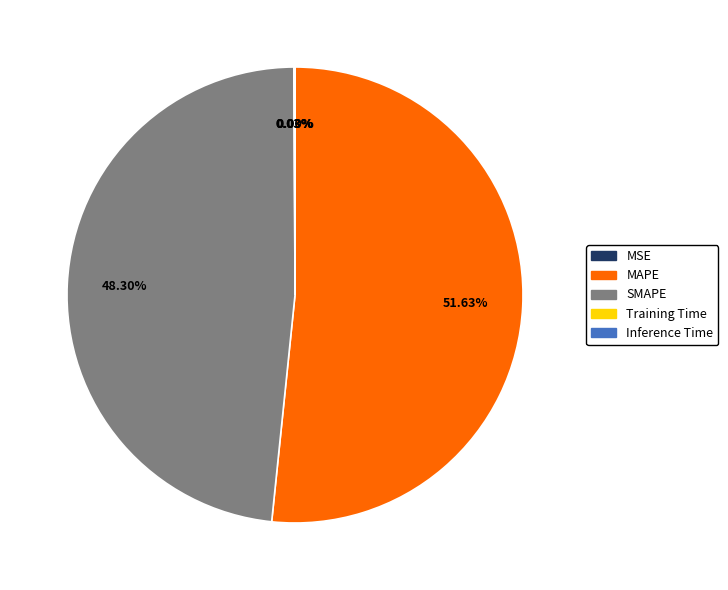

What is the majority slice?

MAPE